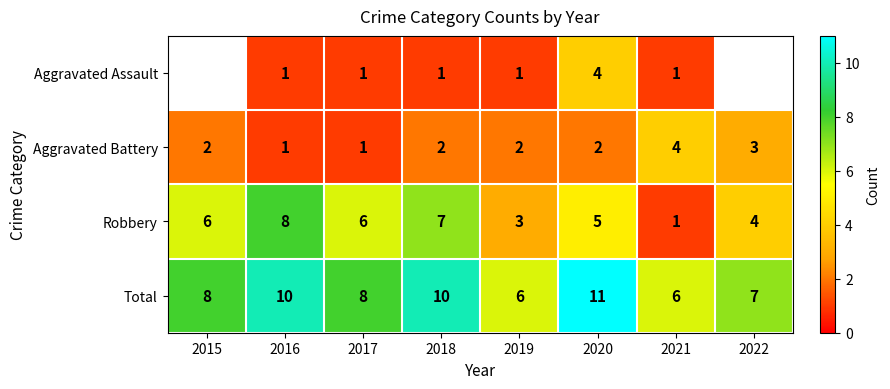

What is the difference between the Robbery values at 2022 and 2021?

3